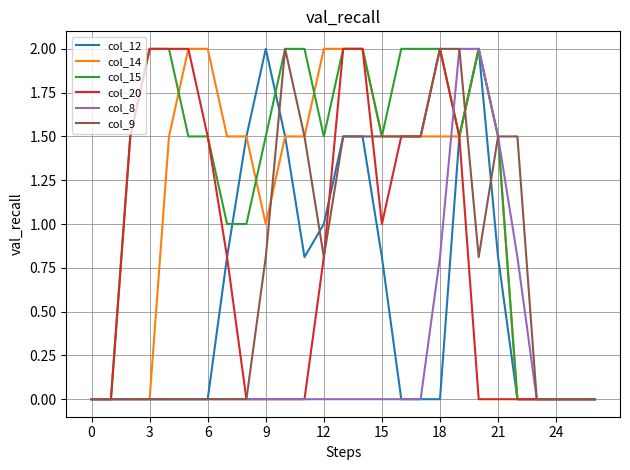

What is the highest value of the col_14 series?

2.0